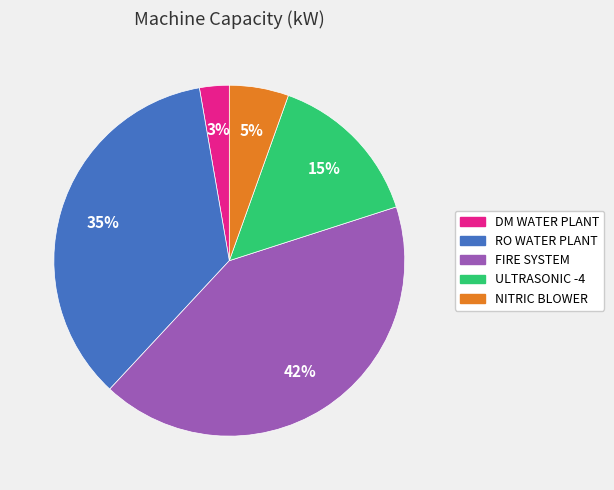

What percentage is the NITRIC BLOWER slice, to the nearest percent?

5%